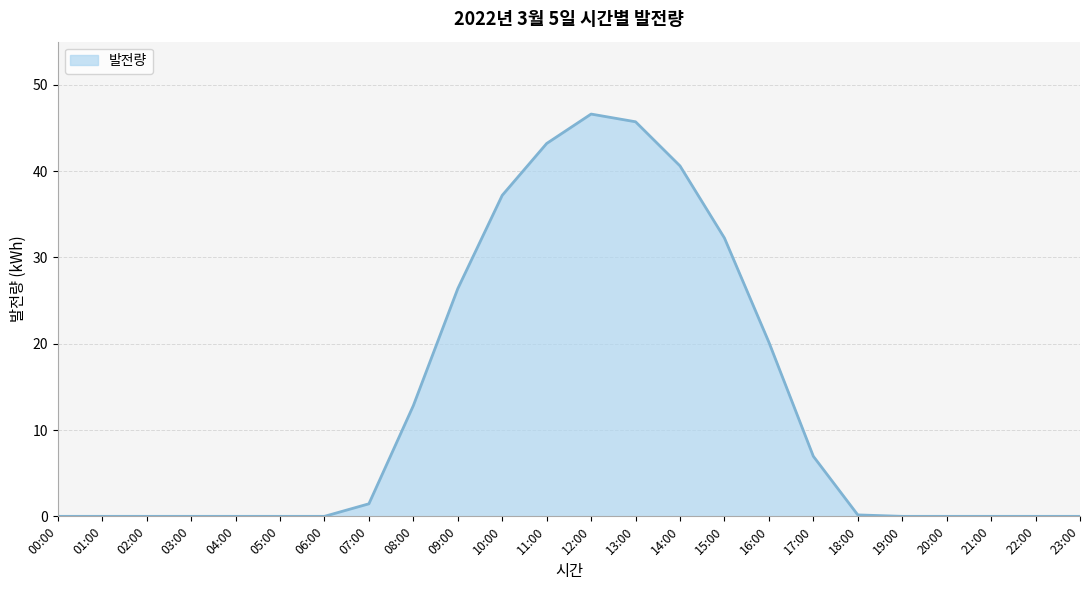

Is it true that the value at 16:00 is 8.8?

False